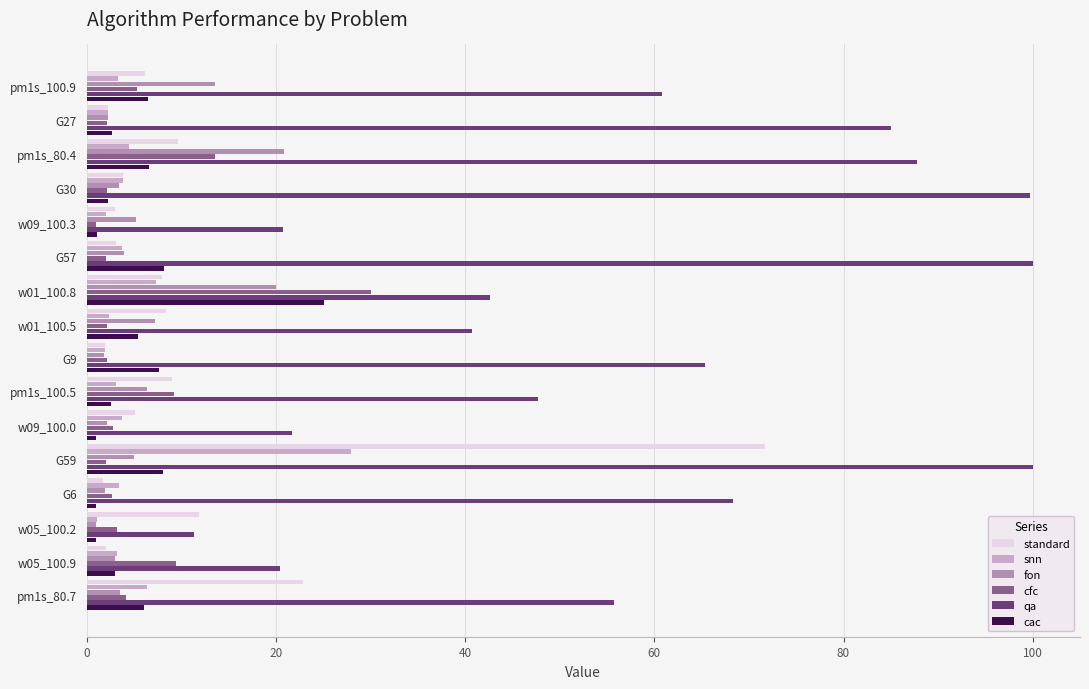

At how many categories does at least one series exceed 81?

5